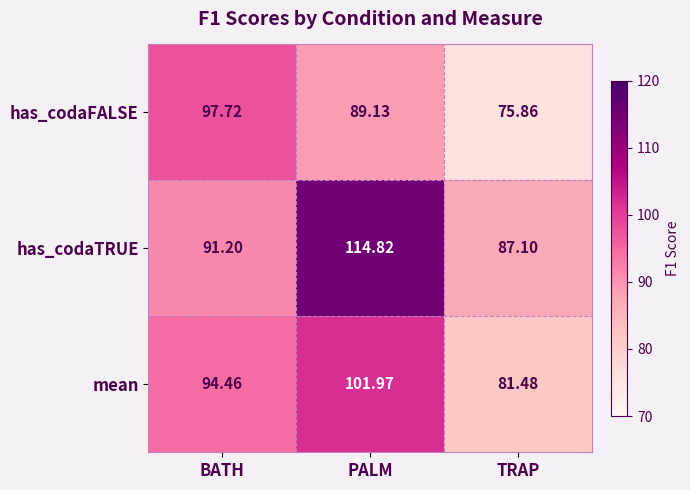

Which series has the widest spread of values?

has_codaTRUE